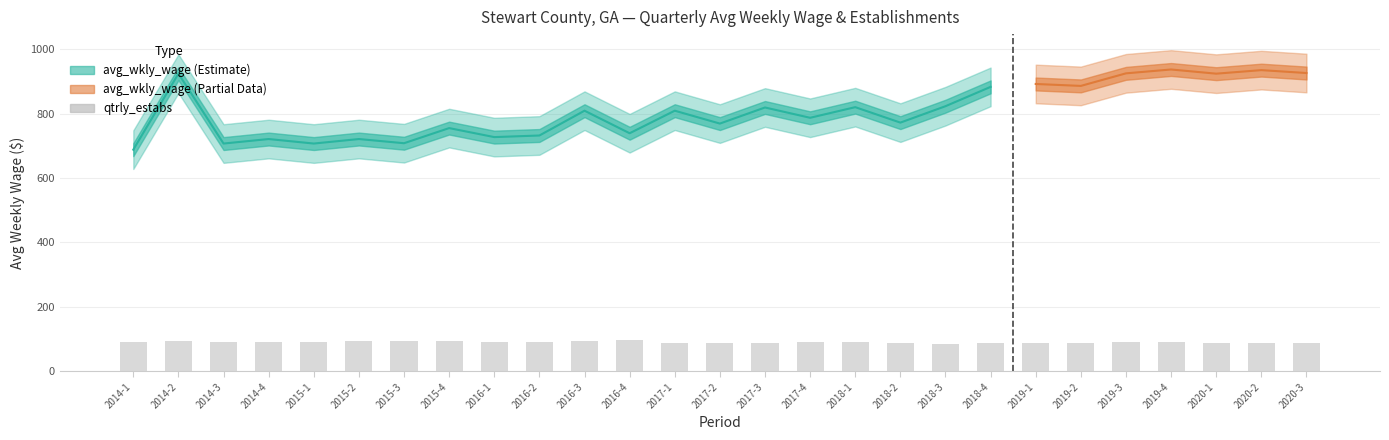

What is the sum of all values?

2444